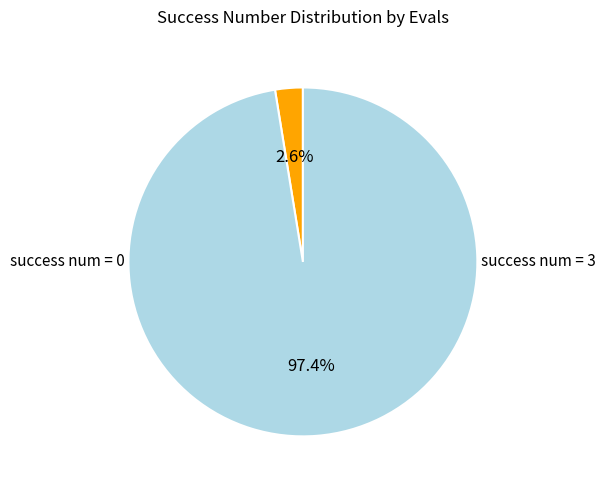

Is there any slice that represents more than half of the pie?

Yes